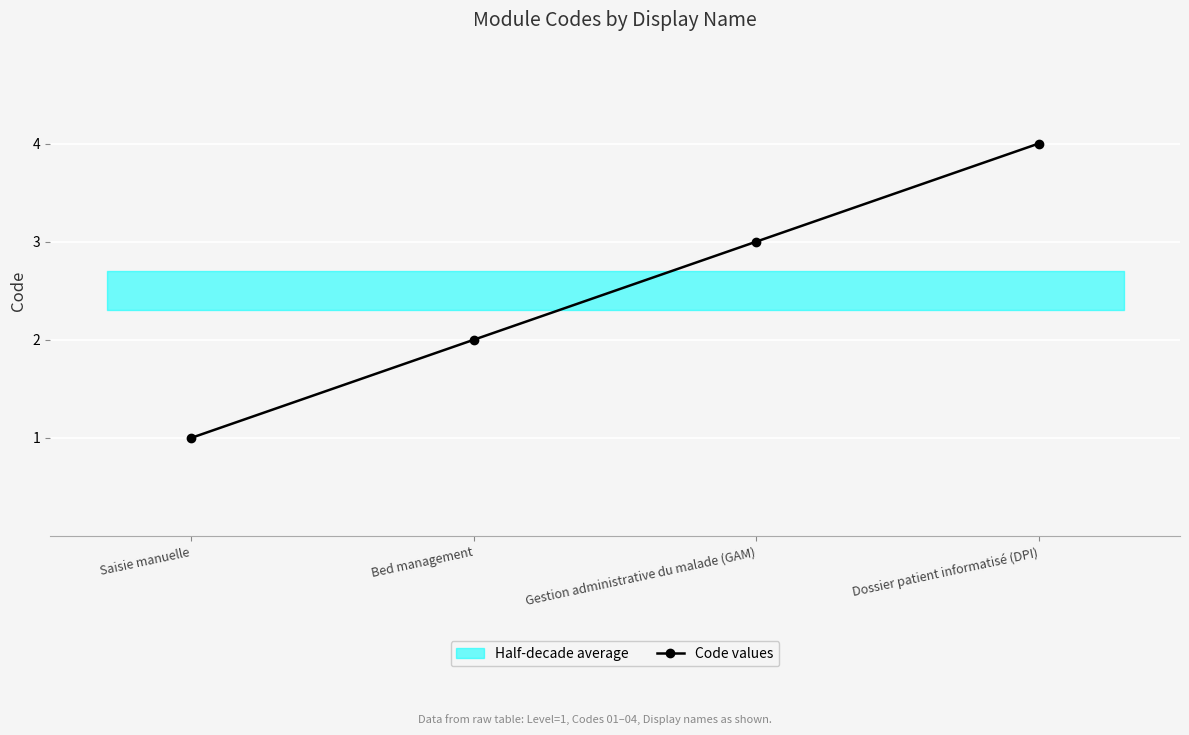

What is the ratio of the value at Dossier patient informatisé (DPI) to the value at Bed management?

2.0